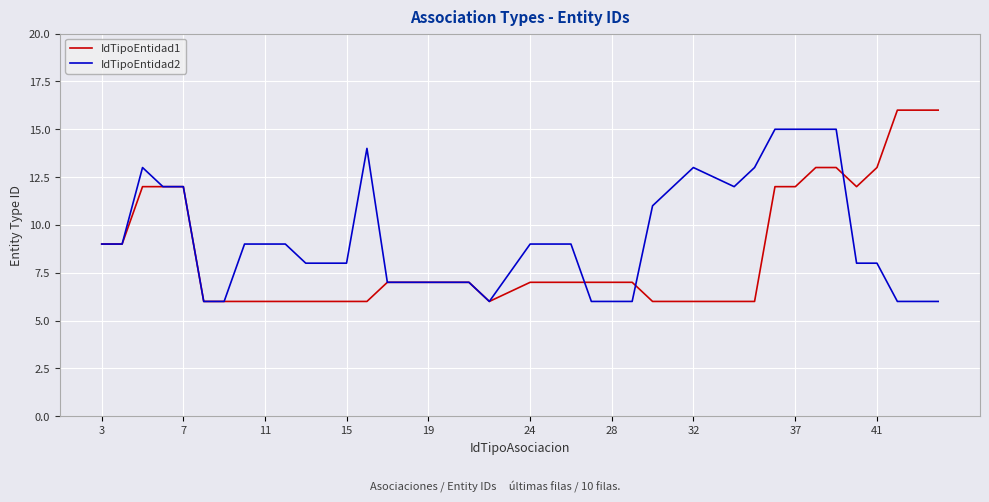

What is the maximum value shown in the chart?

16